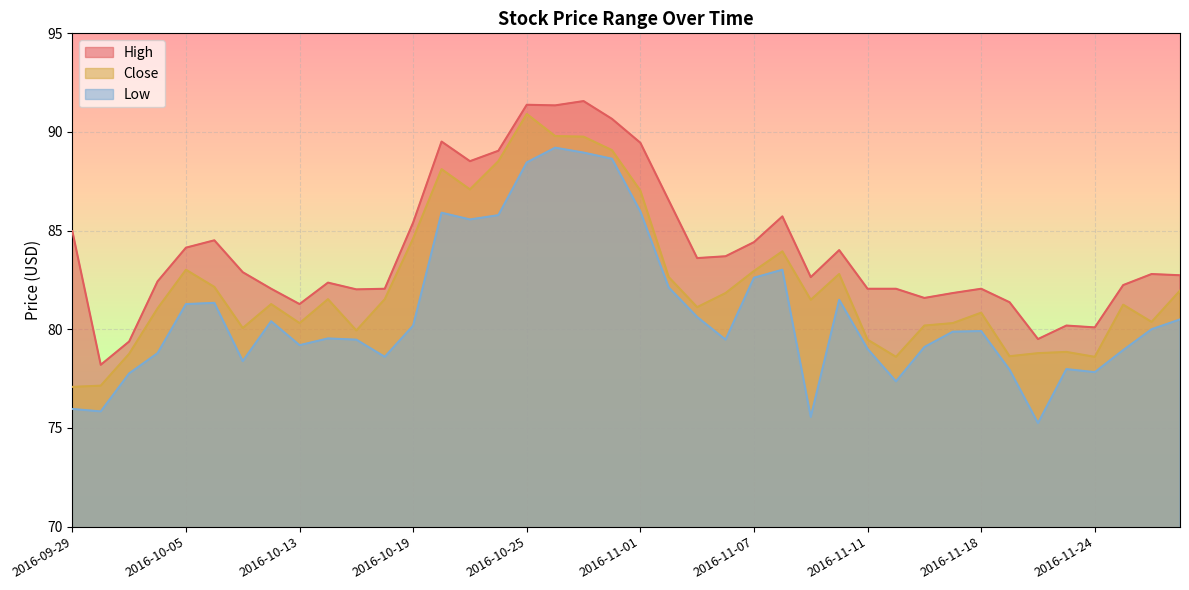

What is the smallest value displayed?

75.2